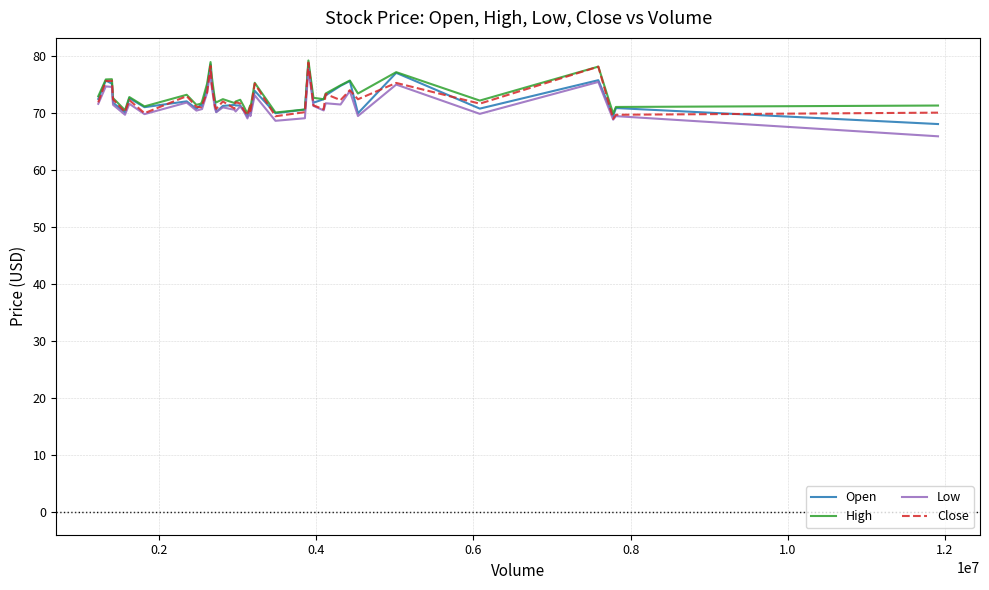

True or false: Close has more than 2 interior local peaks.

True